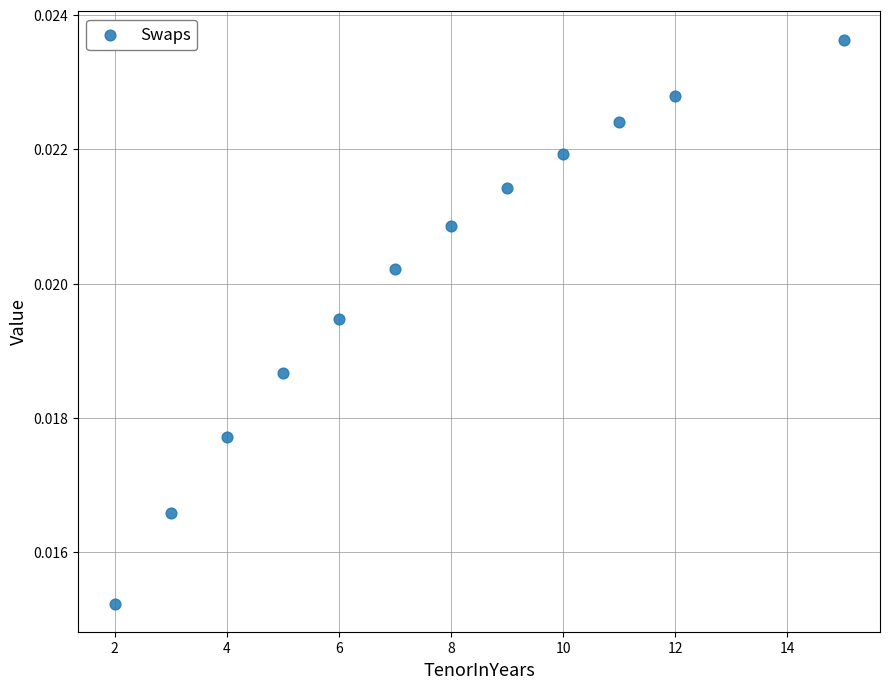

What is the average X value?

7.7